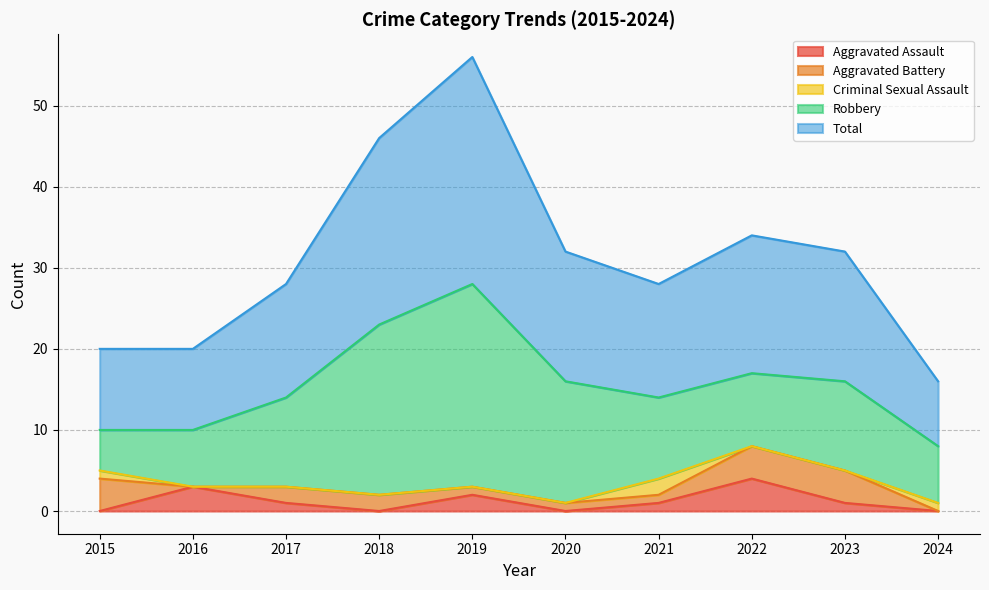

Count the Criminal Sexual Assault values in the range 0 to 1.

9